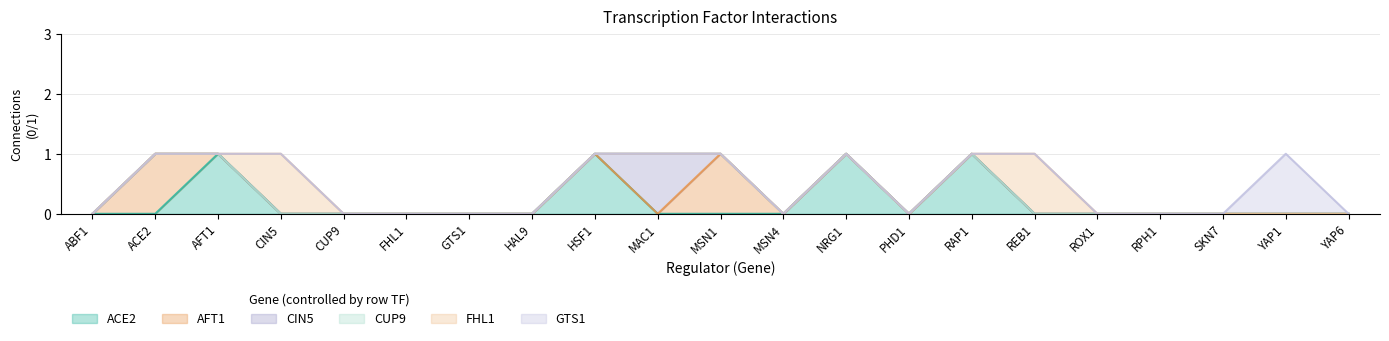

At which category does GTS1 reach its first local peak?

YAP1